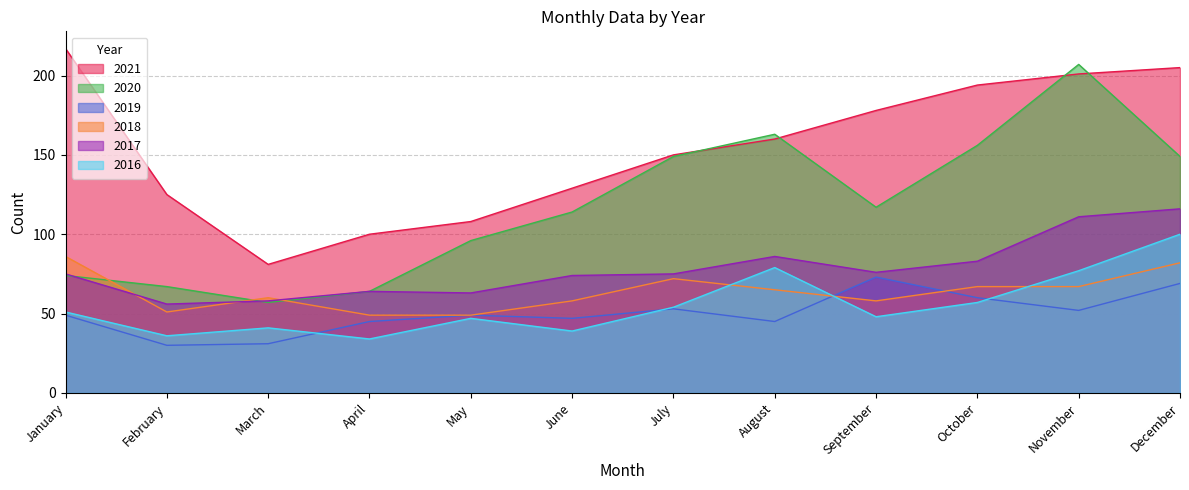

At August, list the series in order from smallest to largest.

2019, 2018, 2016, 2017, 2021, 2020